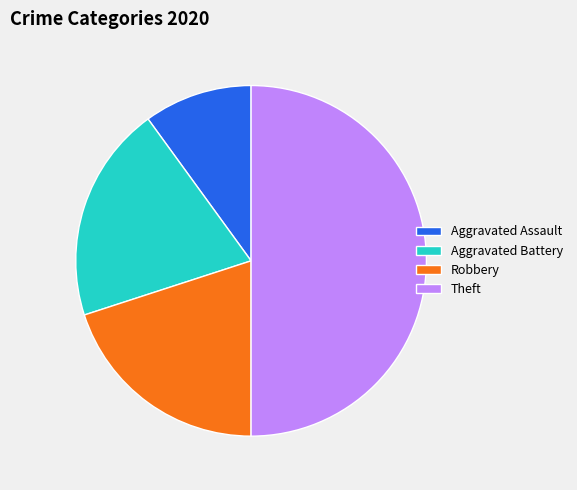

Is the sum of Robbery and Aggravated Battery greater than half?

No